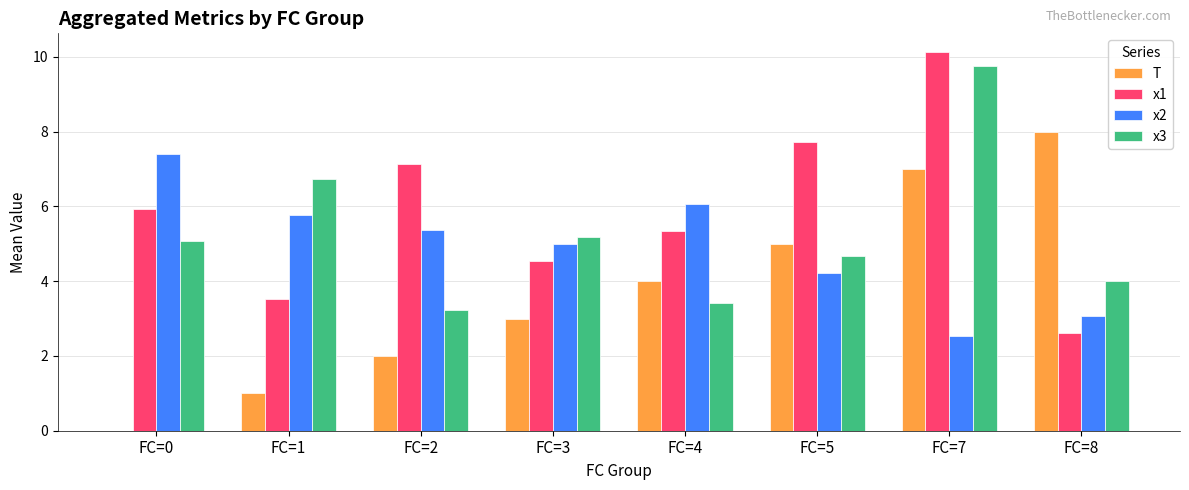

How many values in the x1 series exceed 5?

5